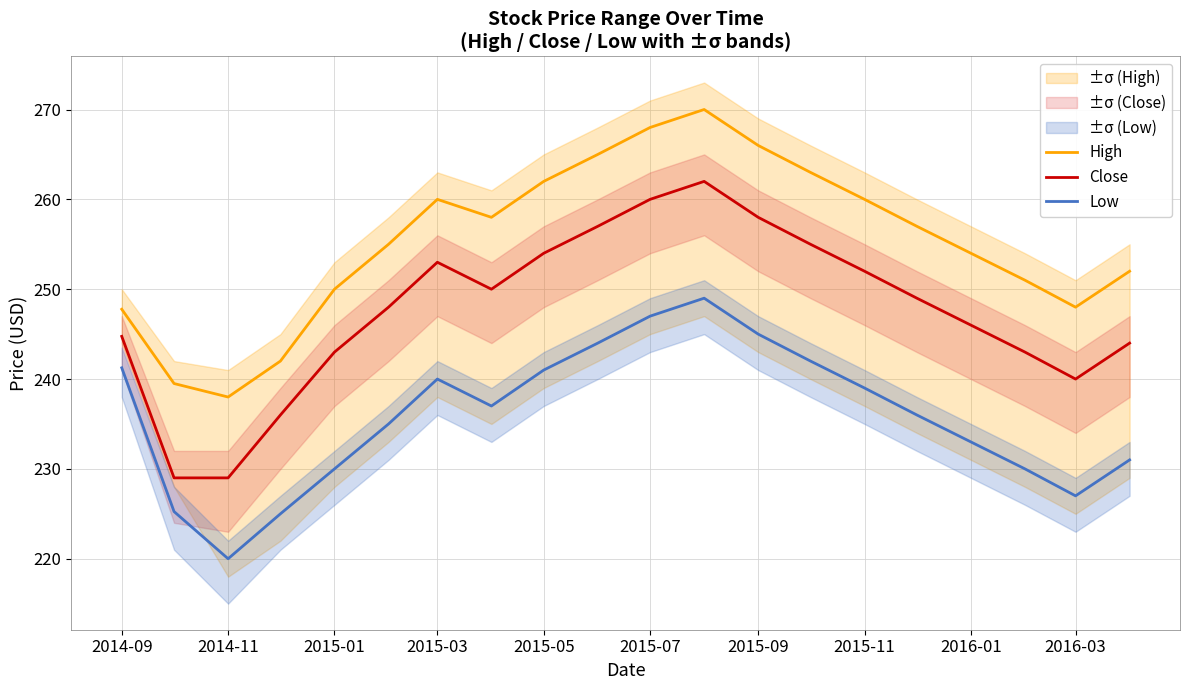

What is the minimum value shown in the chart?

220.0